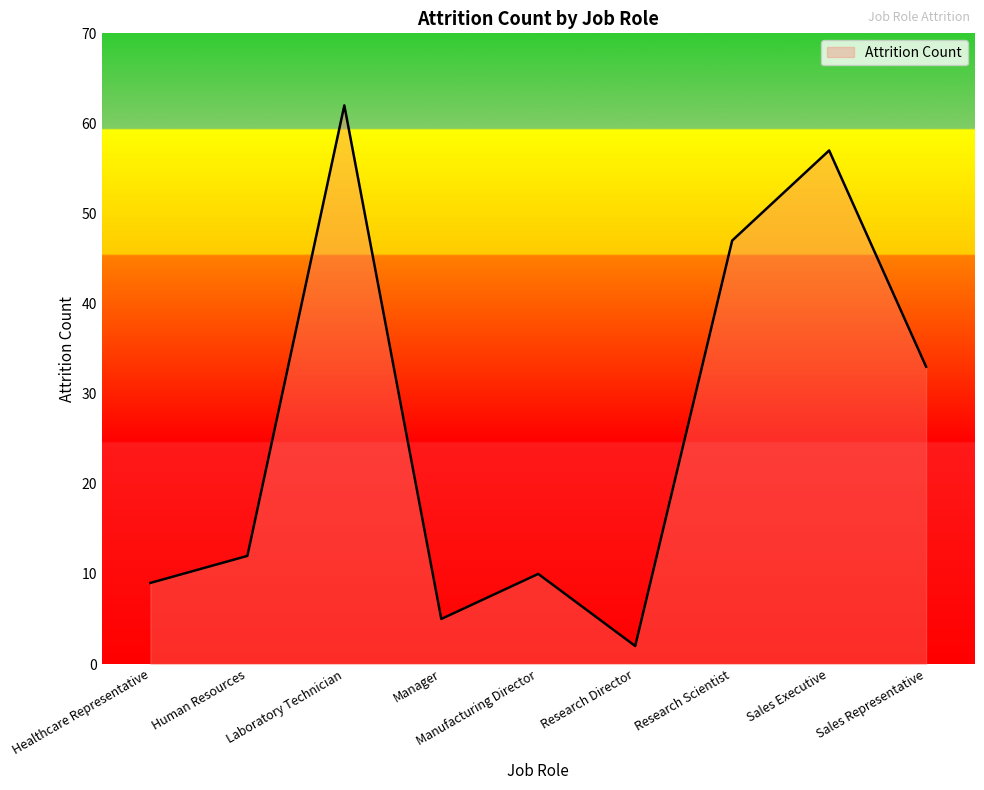

Which label corresponds to the smallest value in the chart?

Research Director